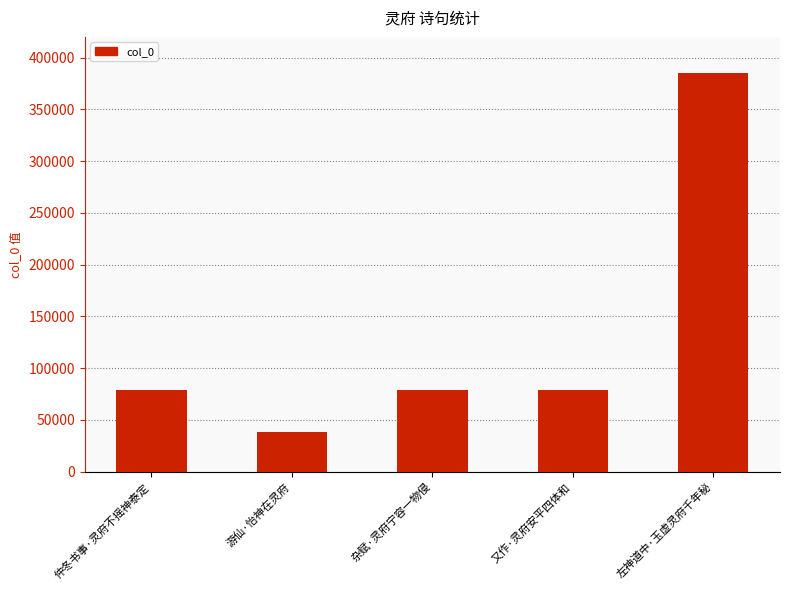

The value at 游仙·怡神在灵府 is 38706. True or false?

True